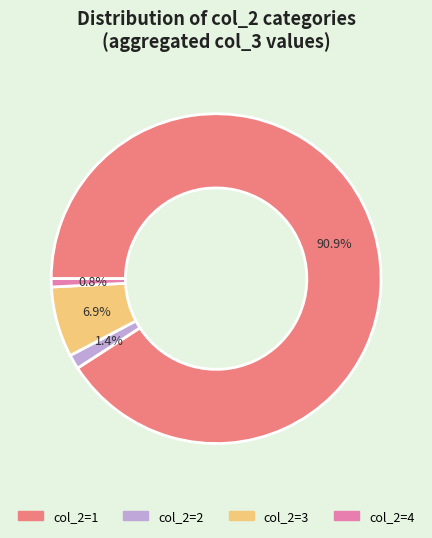

Is there any slice that represents more than half of the pie?

Yes